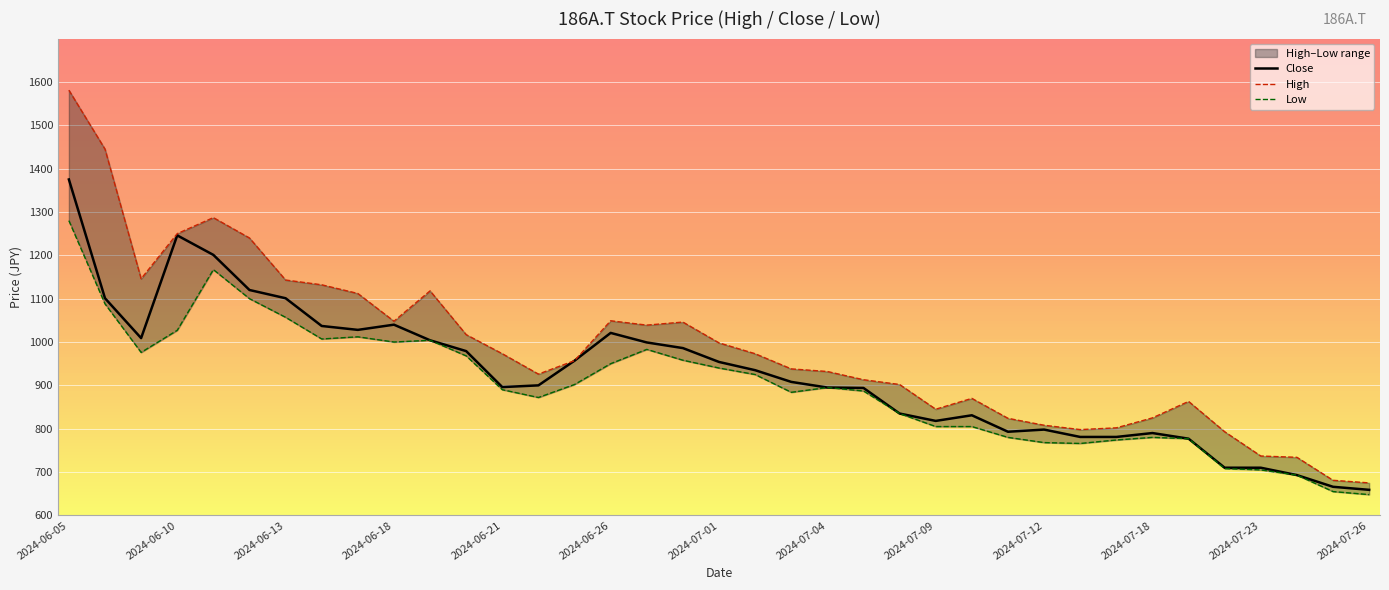

The value of Close at 2024-07-09 is 1253. True or false?

False